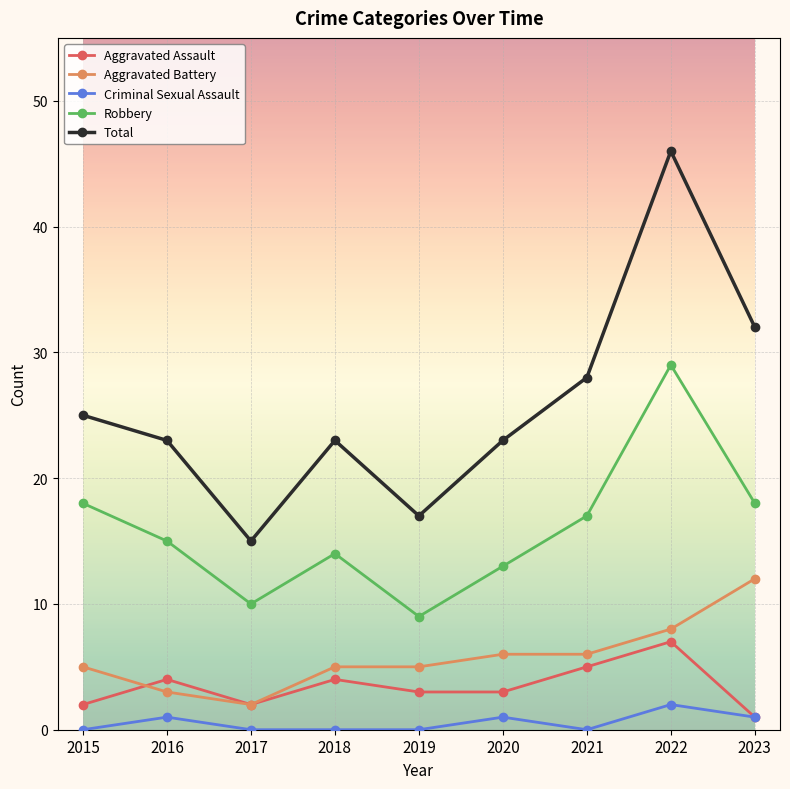

What is the spread (max minus min) of values at 2018?

23